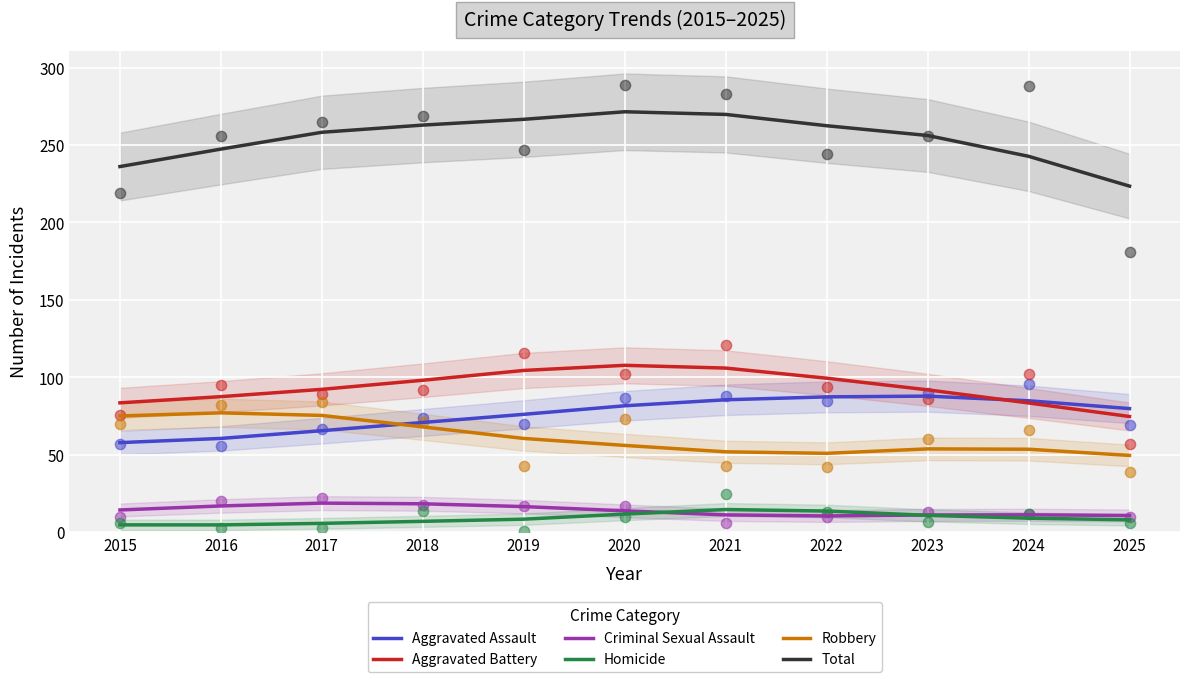

Which series contains the lowest Y value?

Homicide